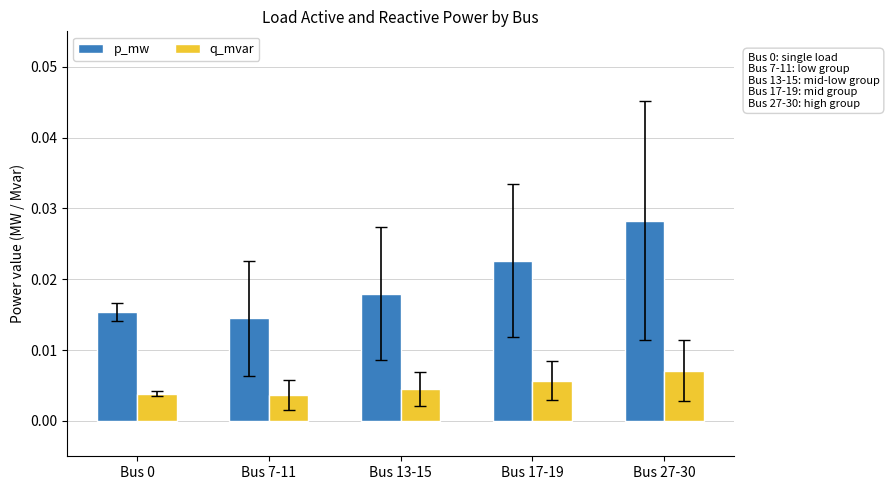

What position from the right is Bus 17-19?

2